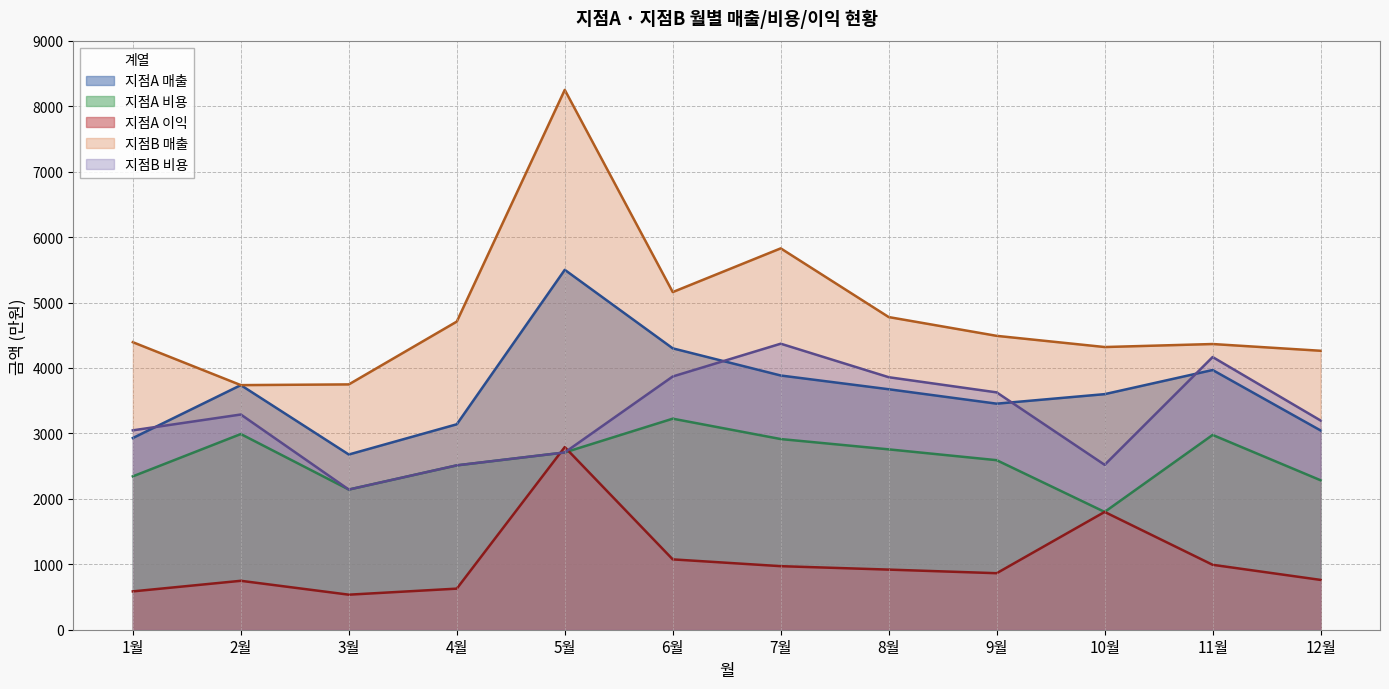

Between 10월 and 11월, which series saw the biggest shift?

지점B 비용